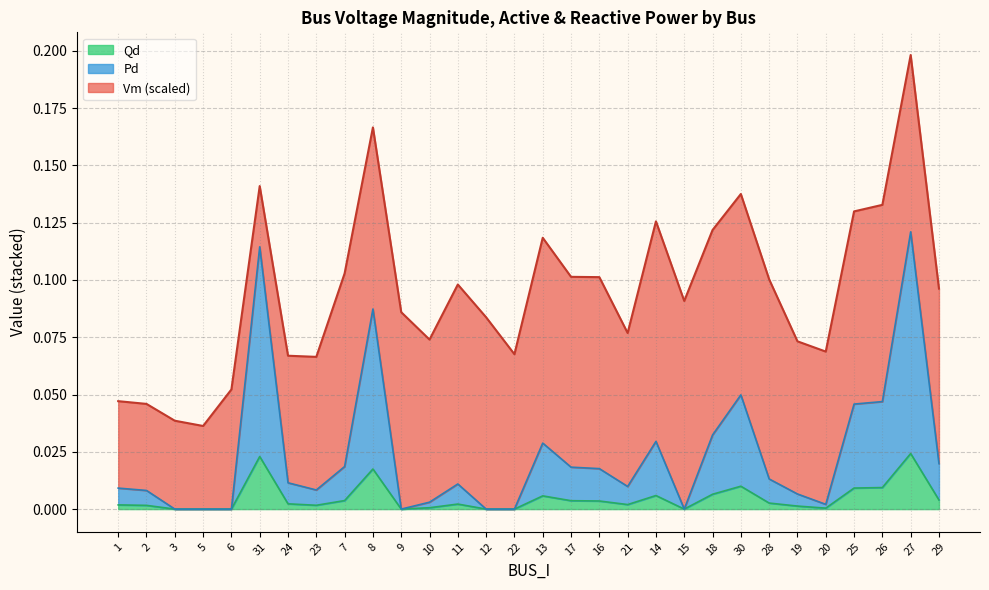

True or false: Qd has a value of 0.0 at 15.

True